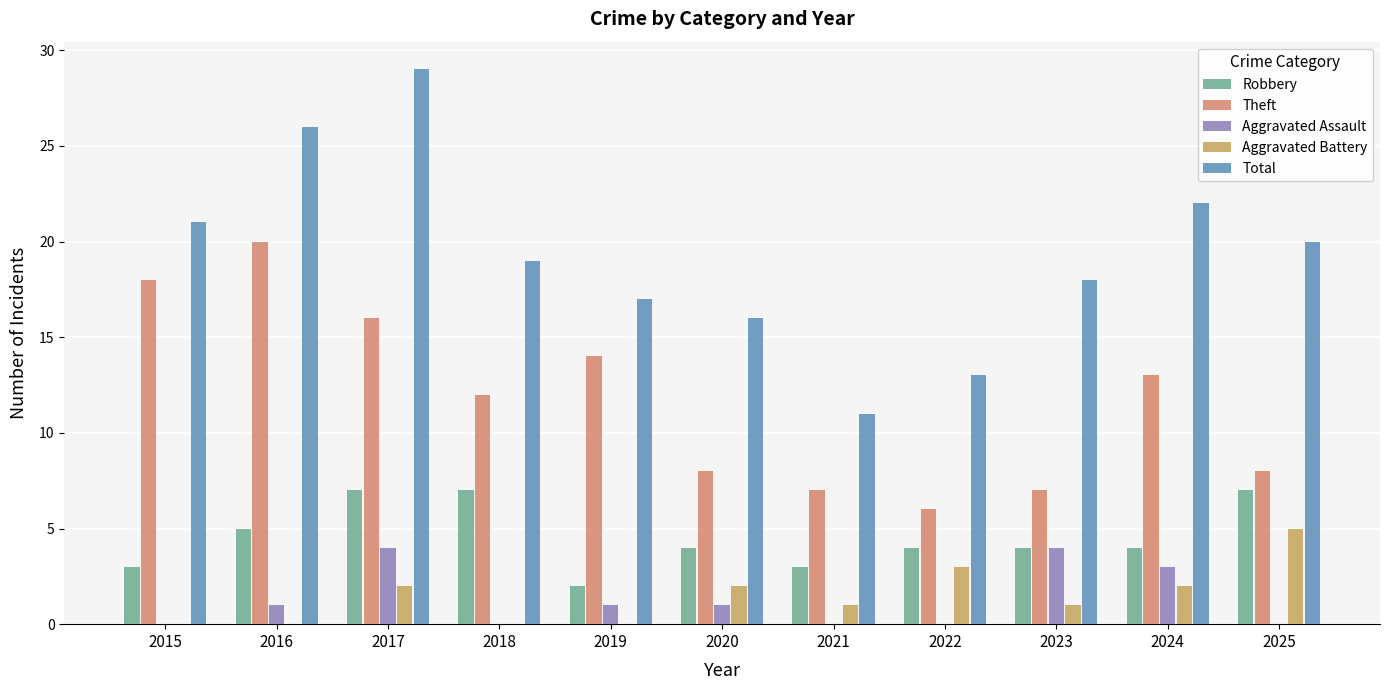

Read the Aggravated Assault value at 2019.

1